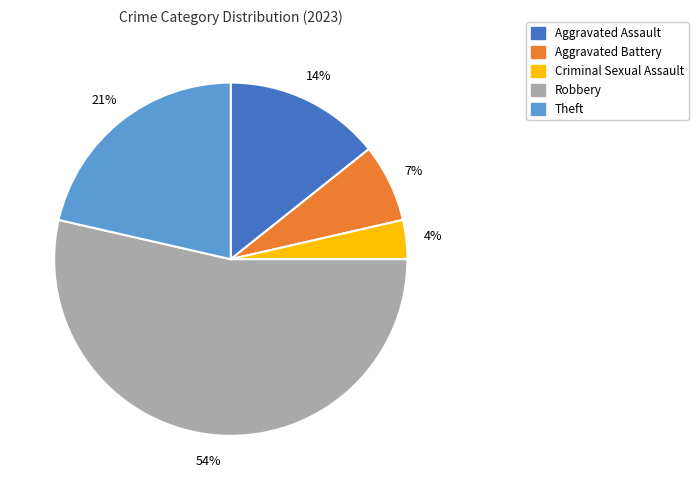

Which slice is the smallest?

Criminal Sexual Assault